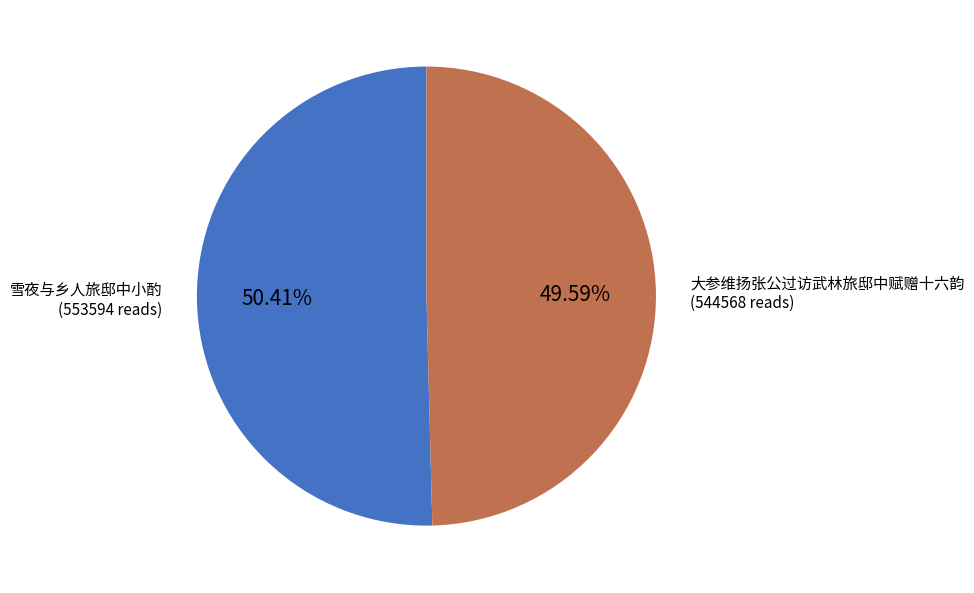

Does any single category account for the majority?

Yes